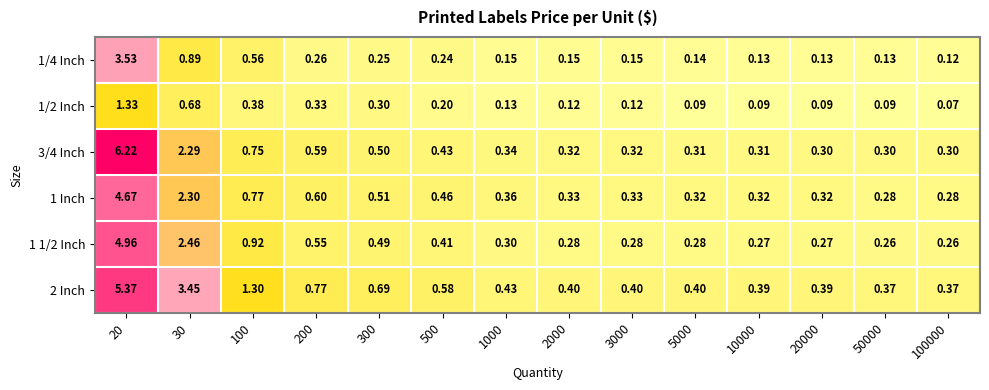

Is the value of 1/2 Inch at 20 greater than the value of 2 Inch at 20?

No